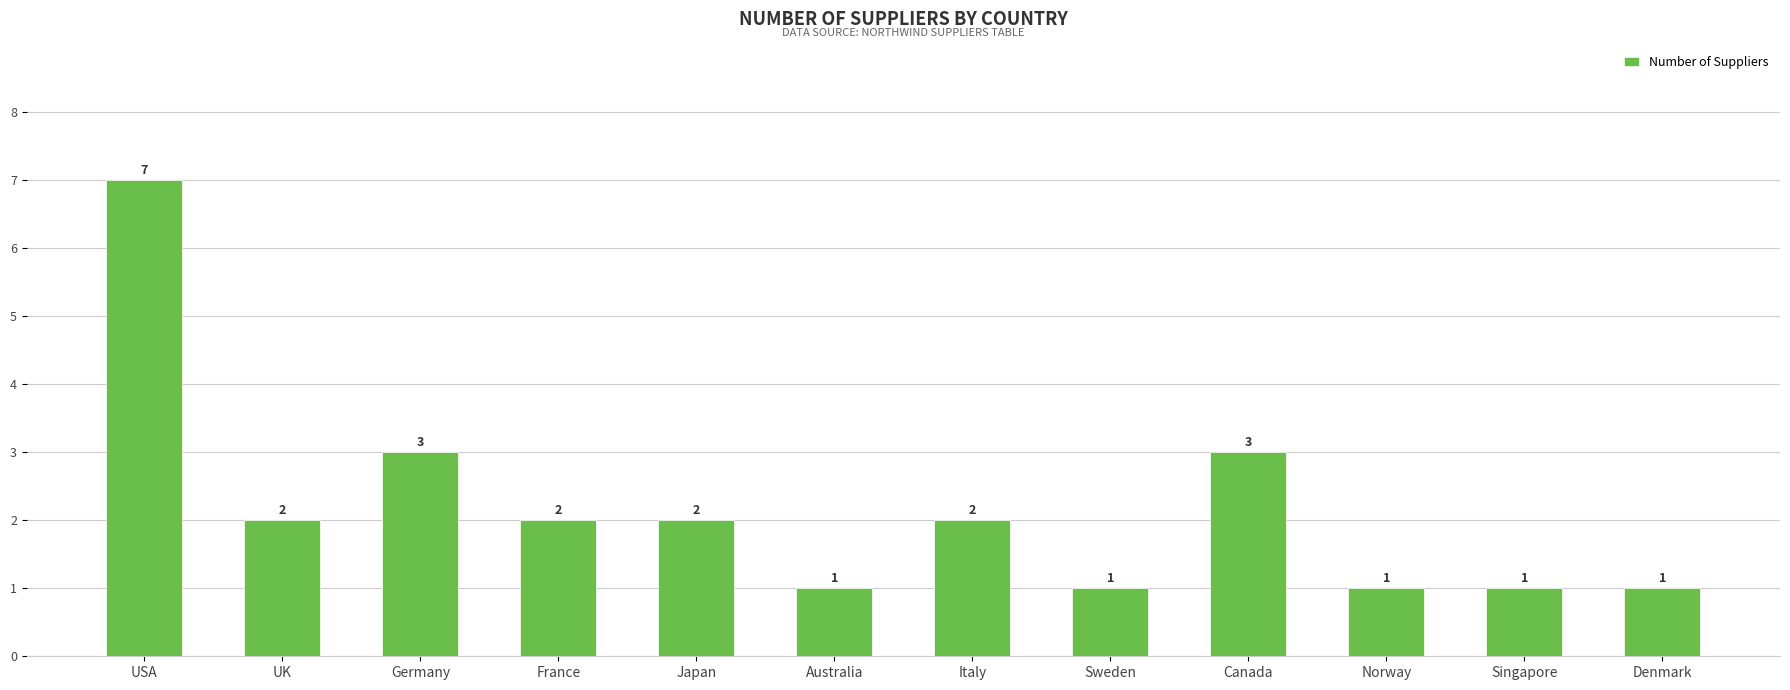

The chart shows a value of 1 at Denmark. True or false?

True